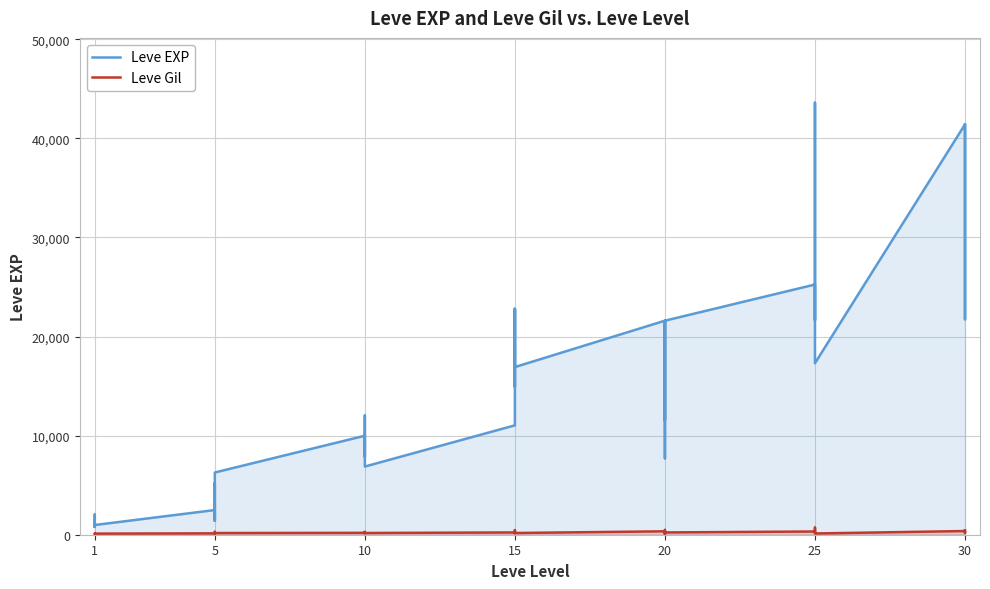

What are all the series names shown in the legend?

Leve EXP, Leve Gil